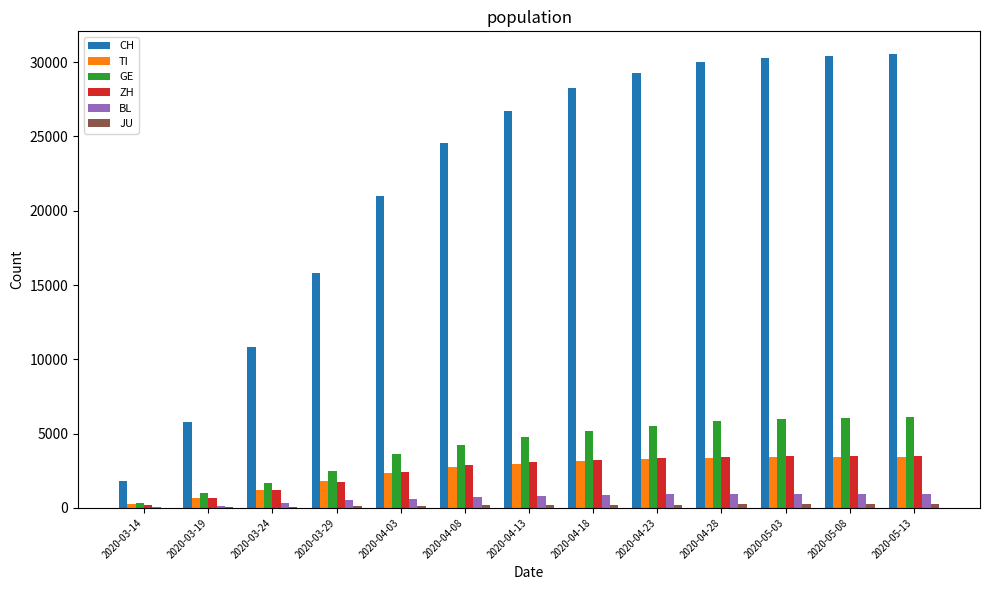

Between 2020-03-24 and 2020-04-28, which series saw the biggest shift?

CH